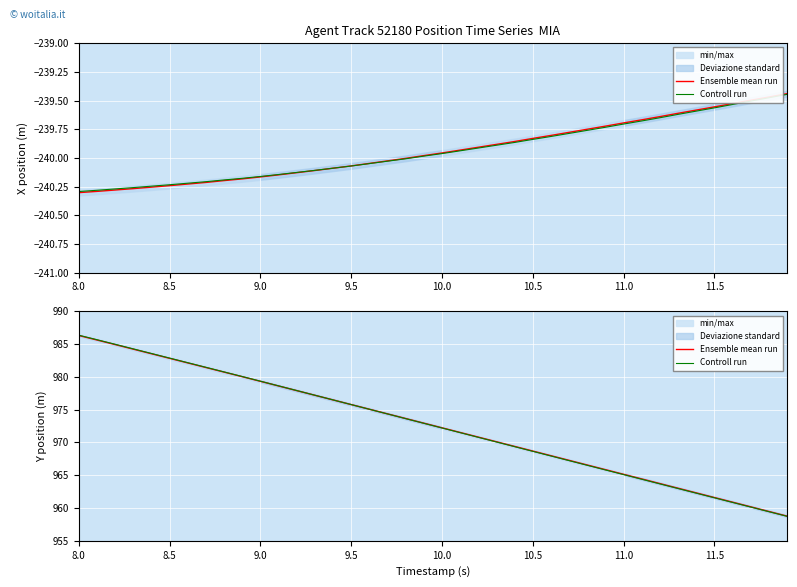

Which series changed the most between 10.0 and 15?

Controll run